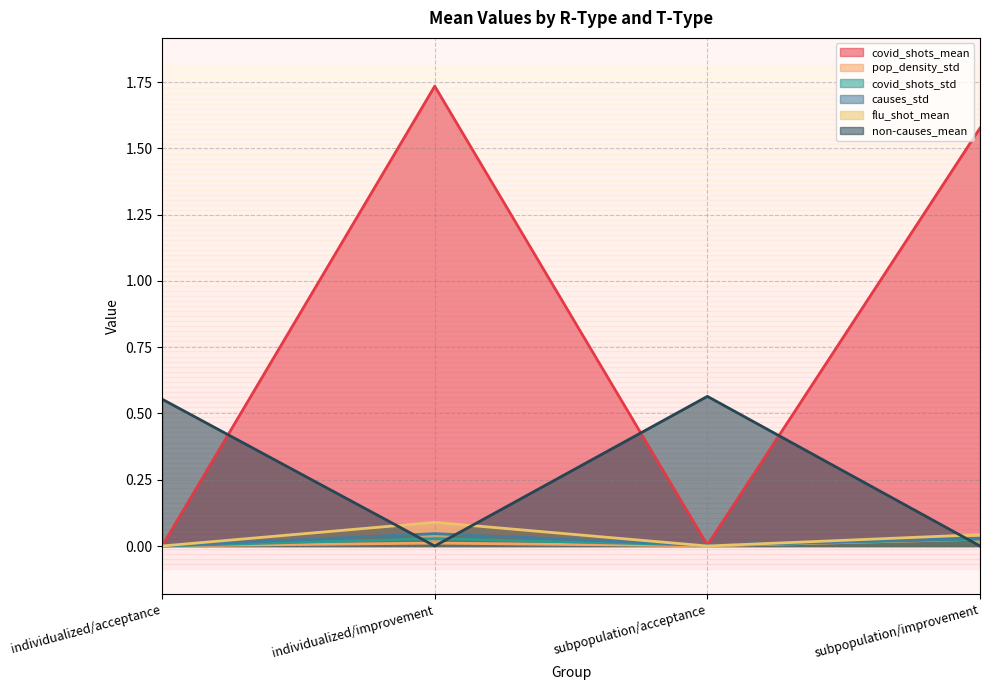

True or false: covid_shots_mean and covid_shots_std intersect in this chart.

False